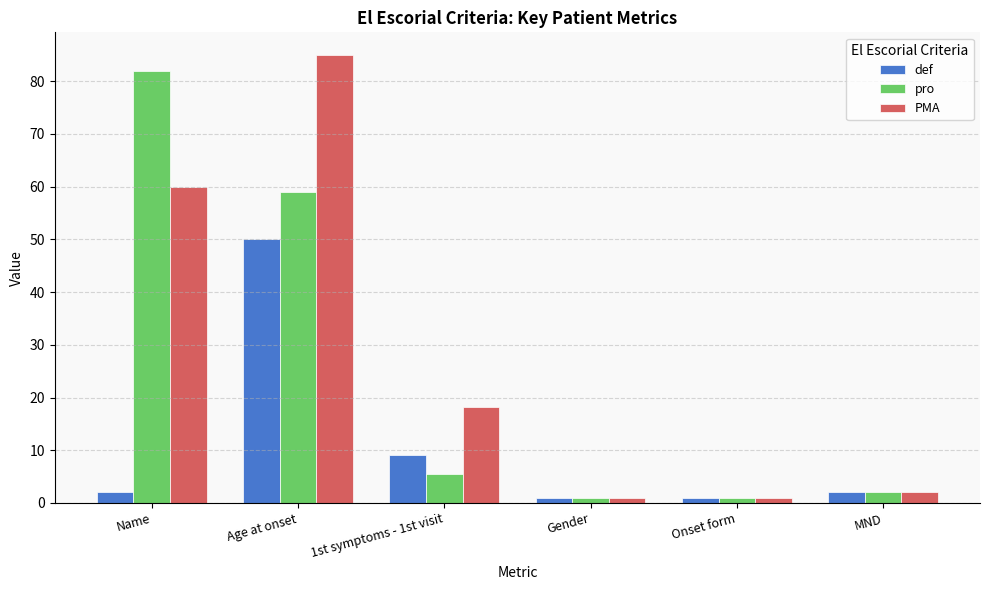

What position from the left is MND?

6